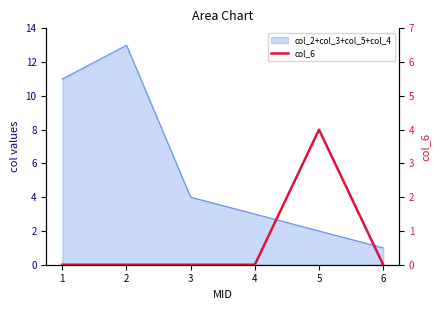

The chart shows a value of 0 at 1. True or false?

True